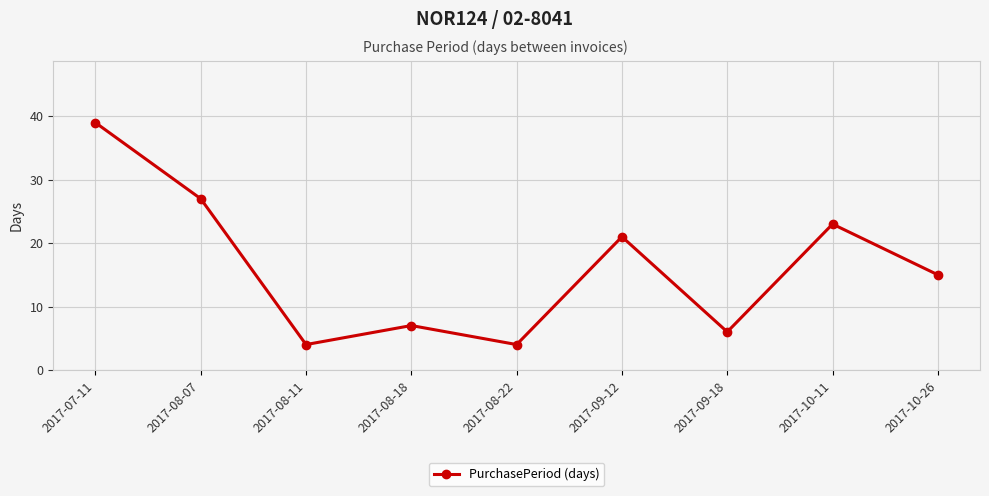

Is this an area chart (filled region under the line)?

No